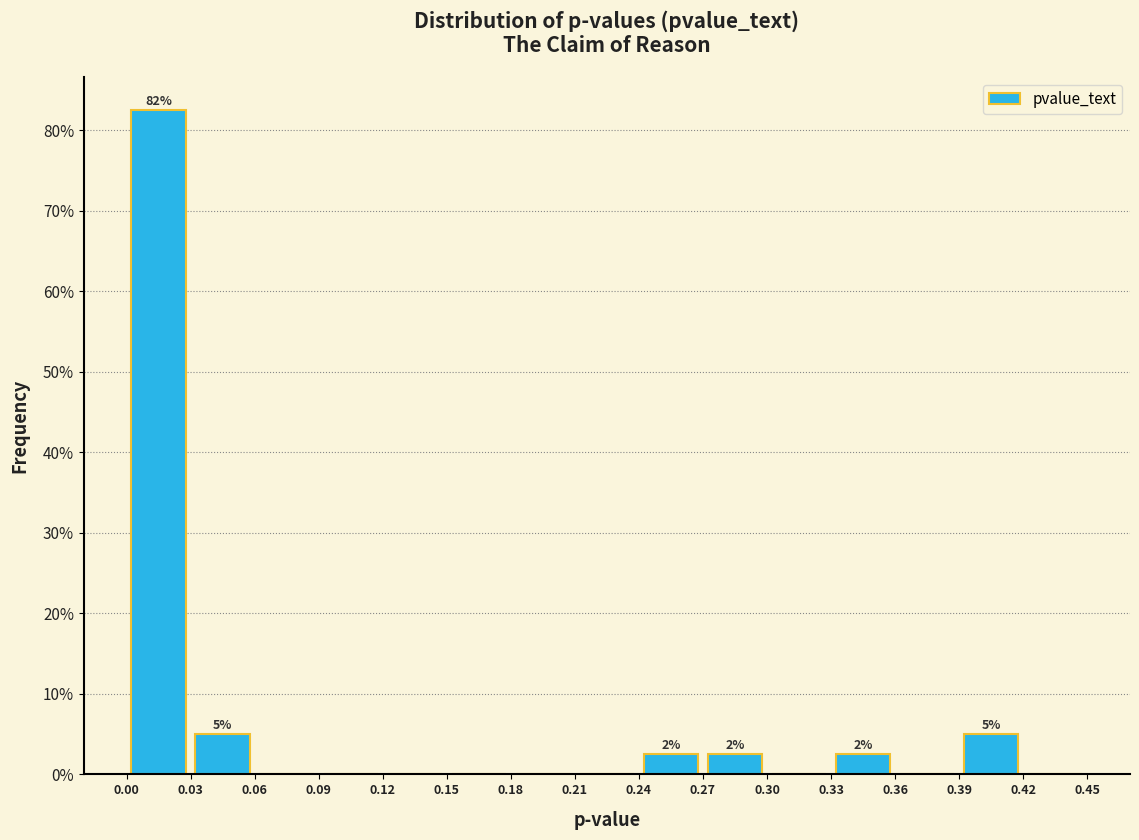

Over which range of the x-axis is the bar tallest?

0.00 to 0.03